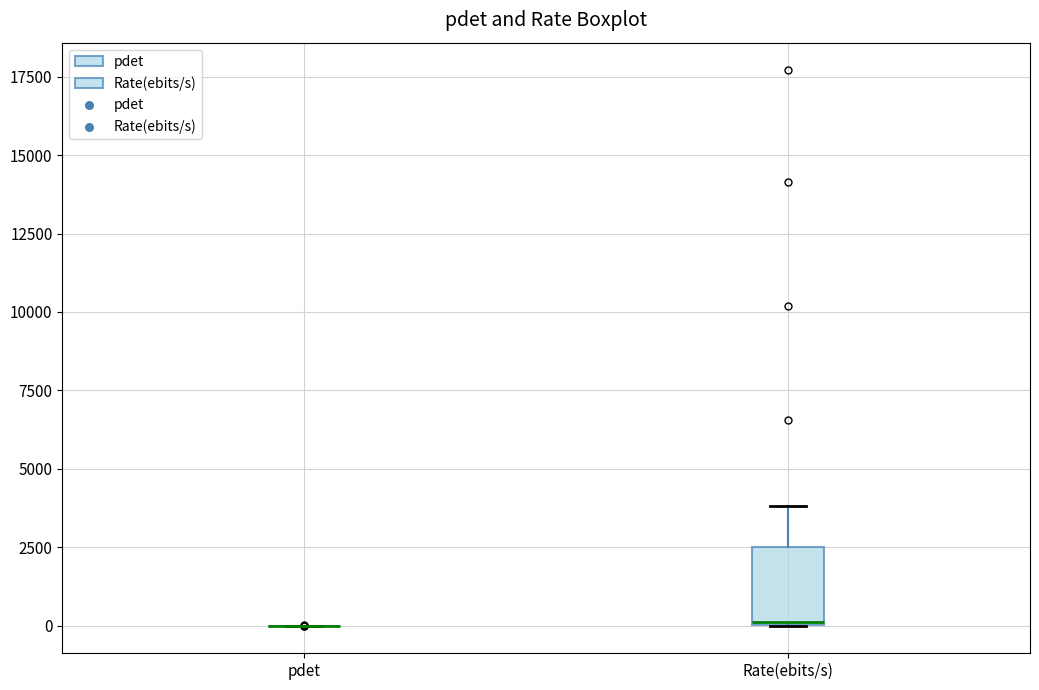

Where does the upper whisker of the box for Rate(ebits/s) end on the y-axis? The values are not printed on the chart, so give them approximately, as read against the axis.

4000